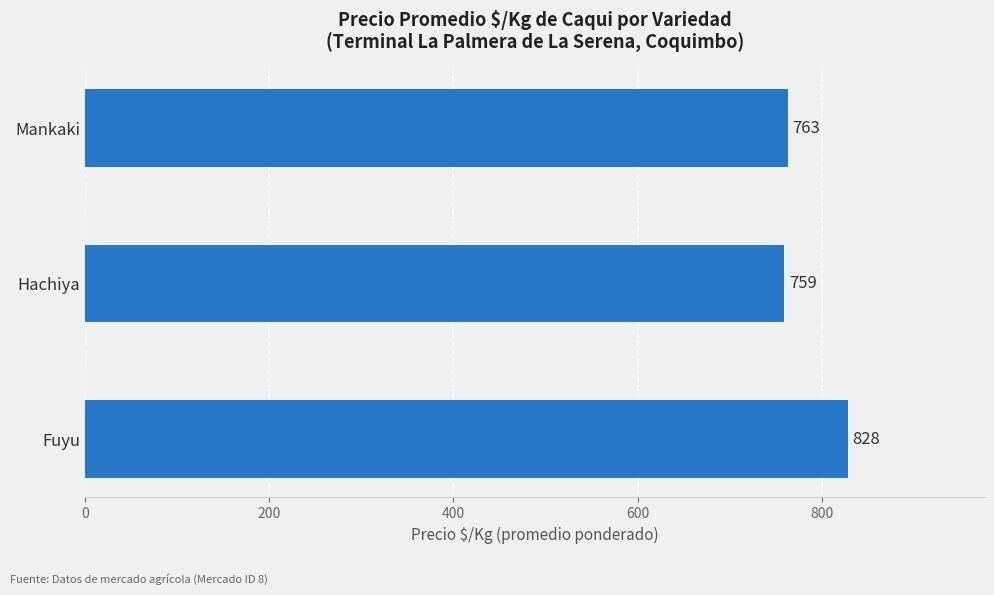

How many bars are there in total?

3